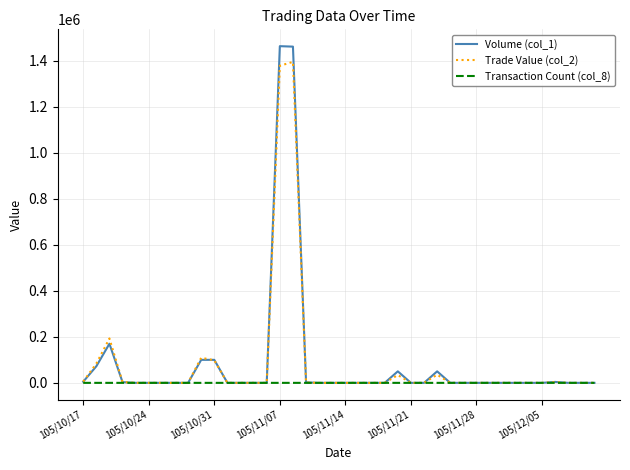

Which series has the largest range (max minus min)?

Volume (col_1)